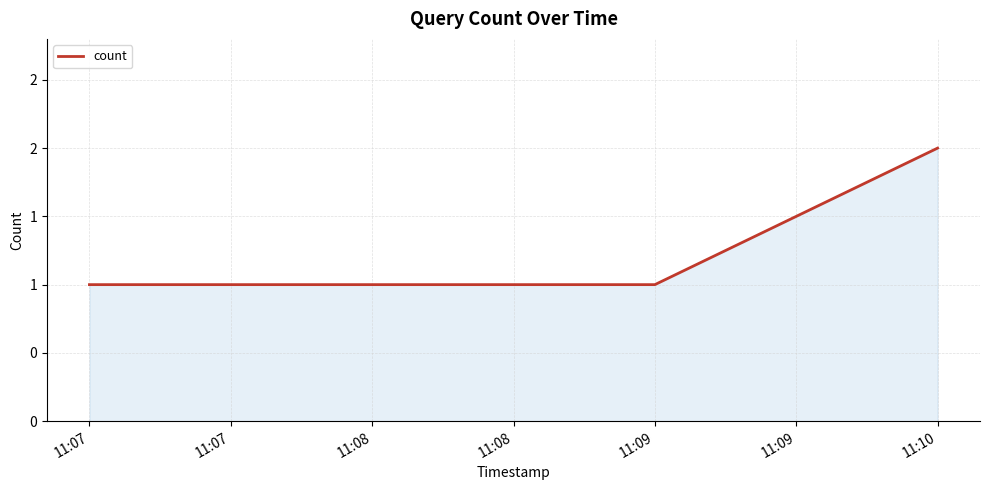

Does the chart display data point markers on the line(s)?

No